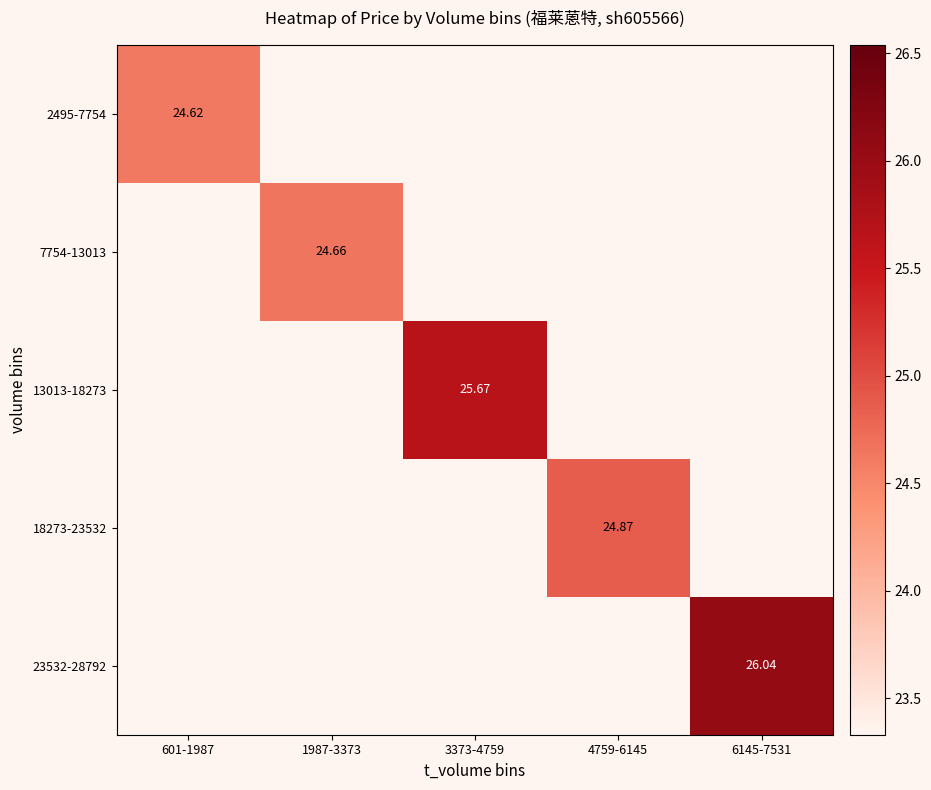

What is the sum of the 18273-23532 values at 4759-6145 and 6145-7531?

24.9